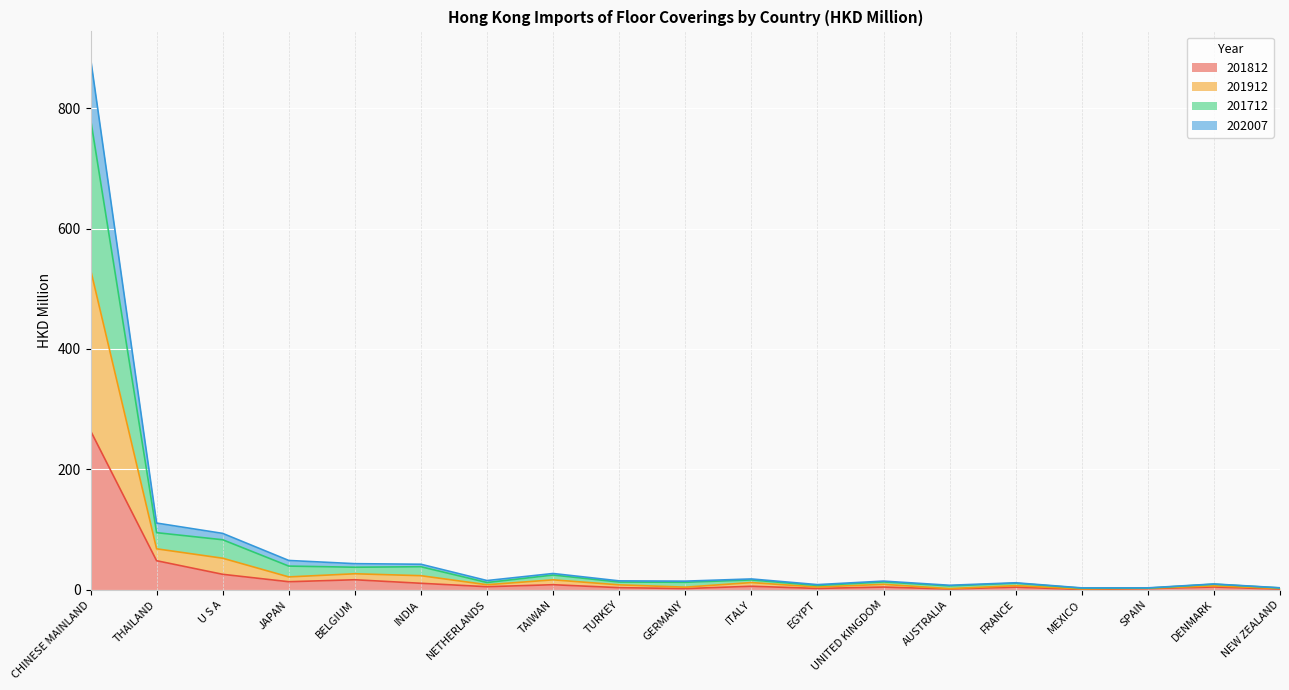

What is the maximum value for 201812?

264.2